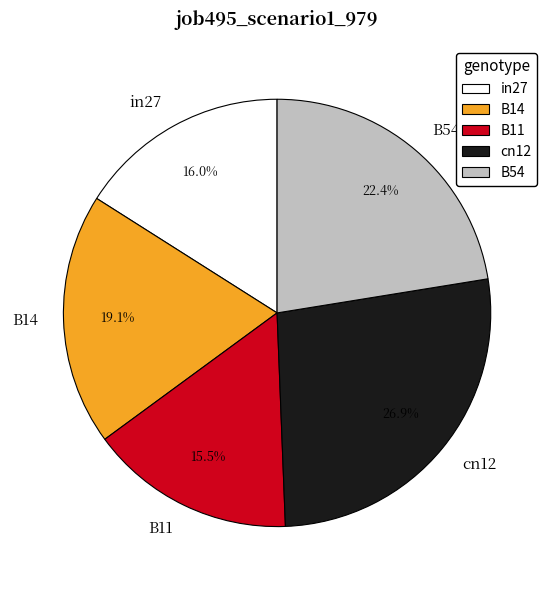

Does cn12 account for over 50% of the chart?

No